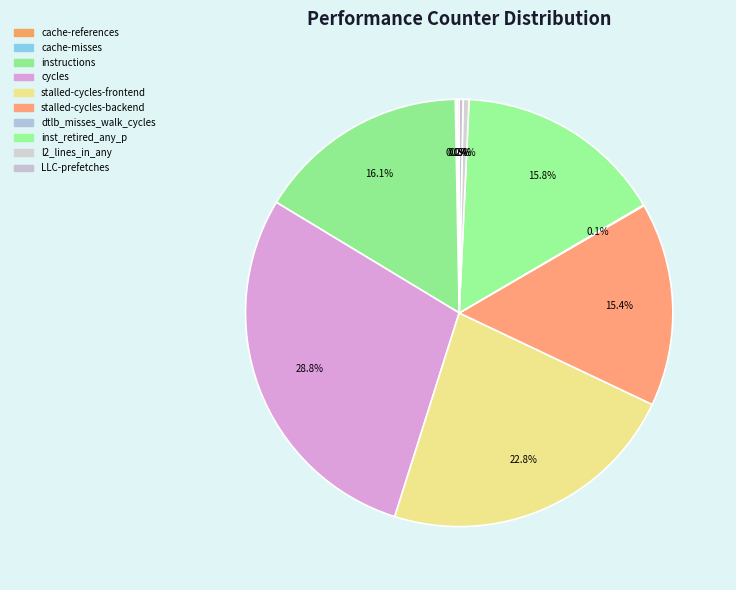

What percentage do cache-references and l2_lines_in_any together represent?

0.6%